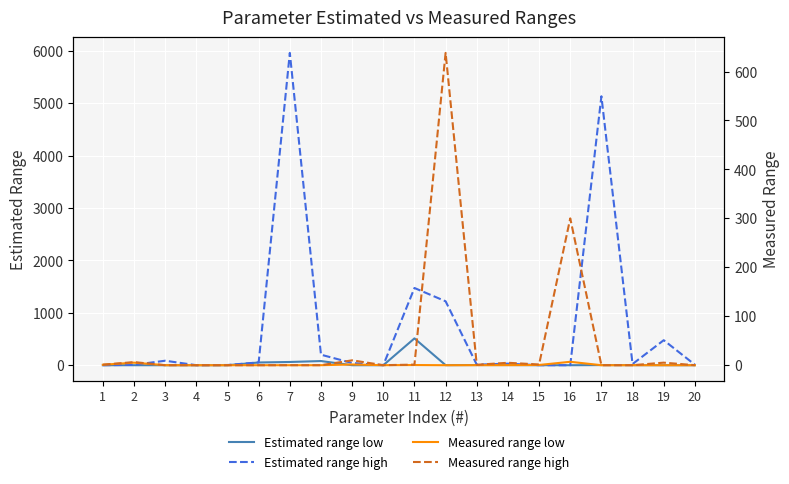

How many lines are shown in the chart?

4